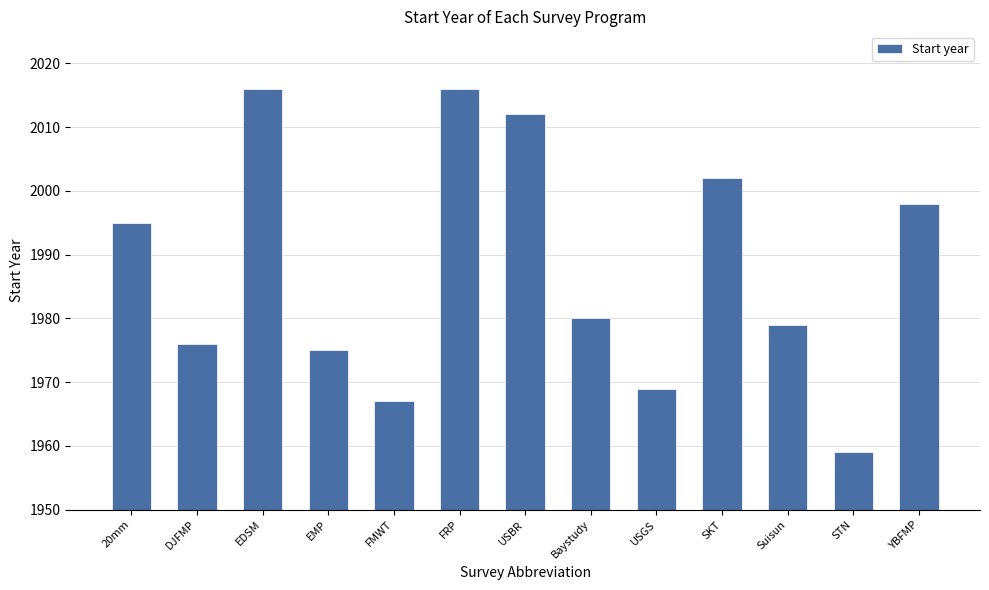

What is the value of the 13th bar from the left?

1998